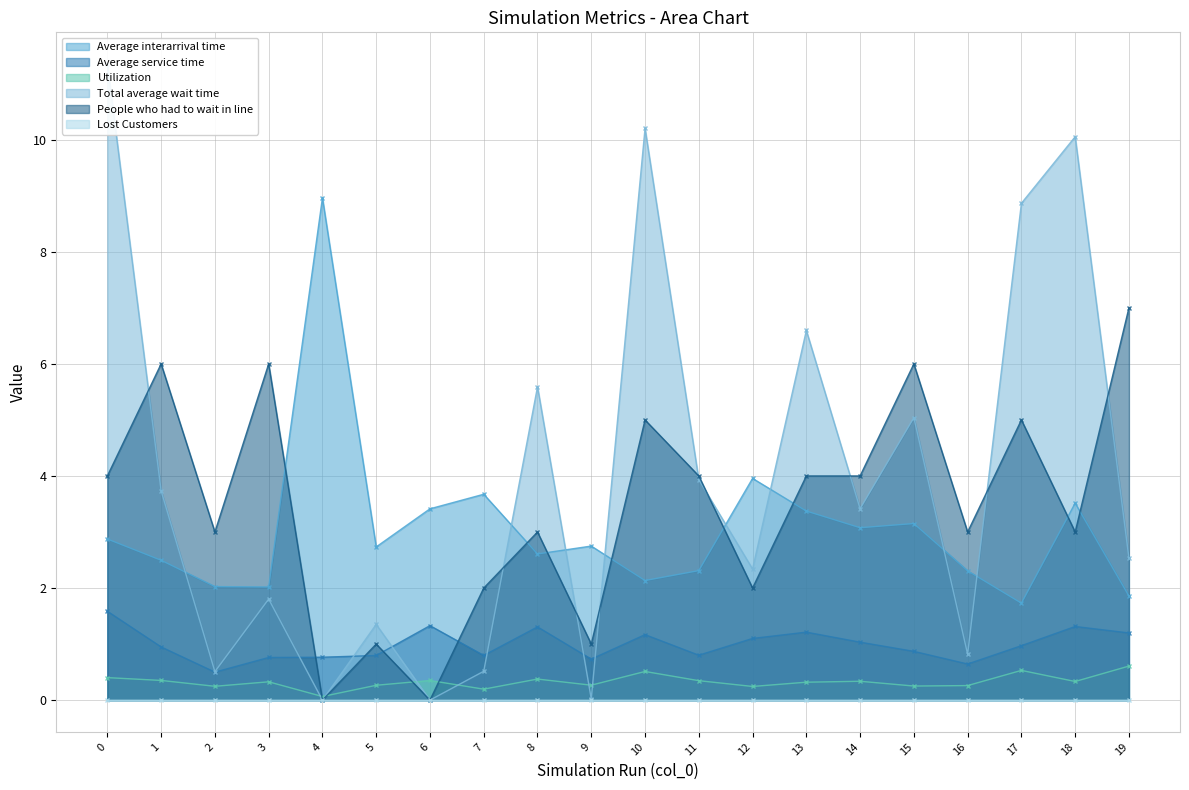

What is the difference between the maximum and minimum values in the Total average wait time series?

11.3